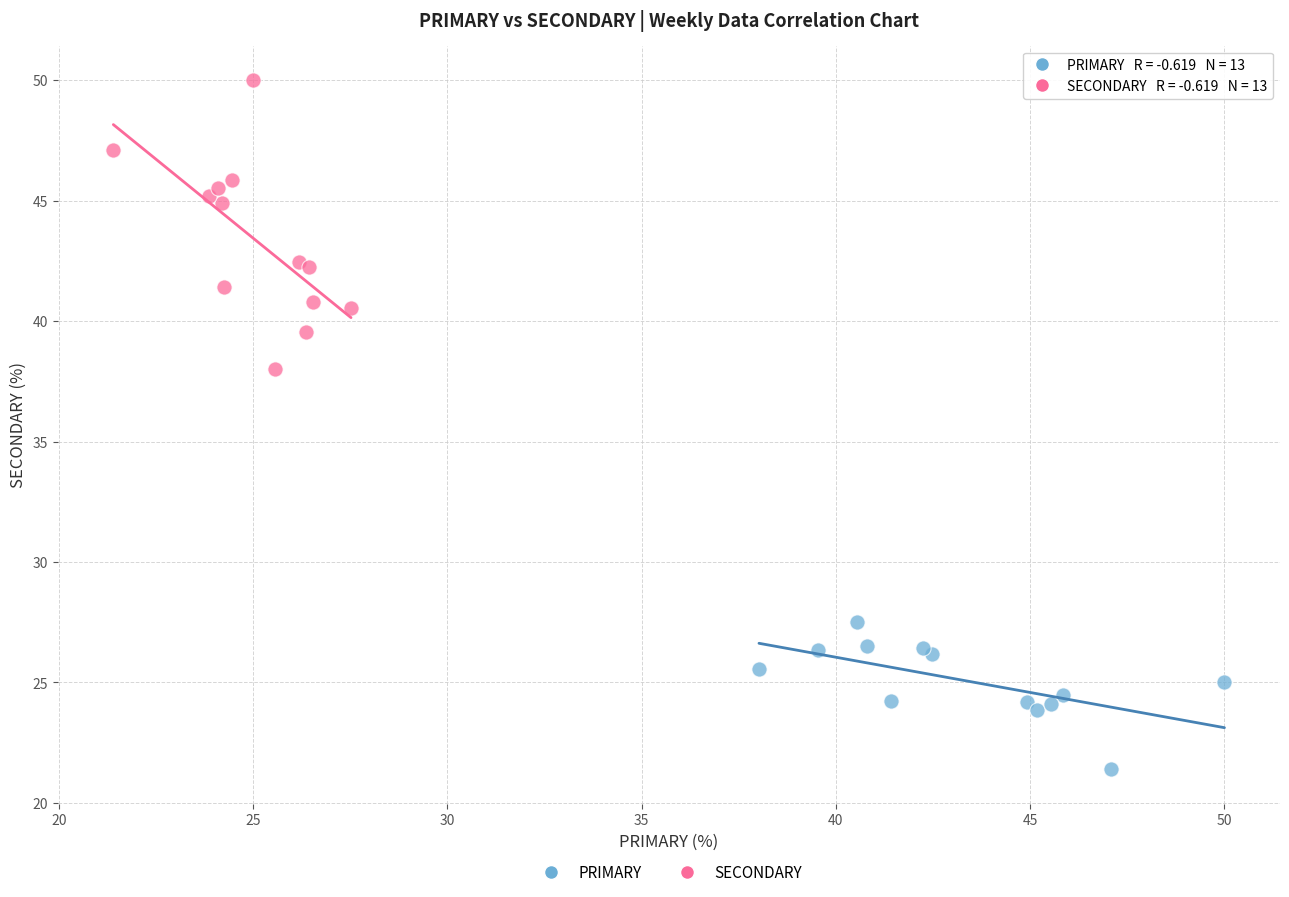

Which series contains the highest Y value?

SECONDARY